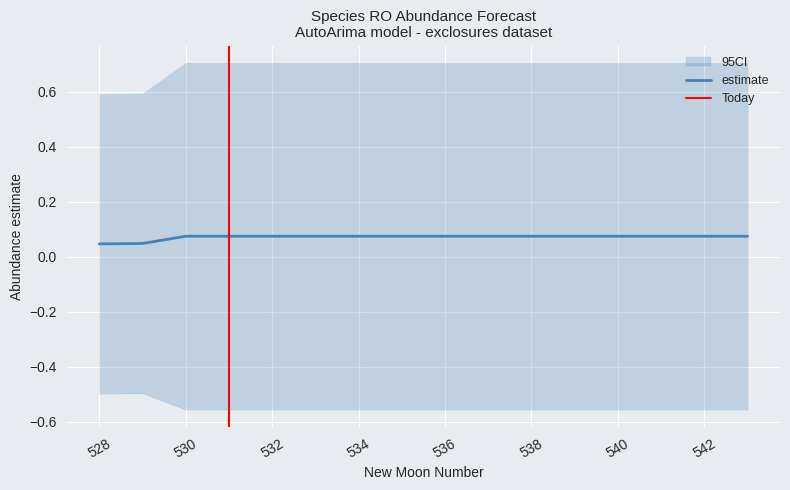

Reading right to left, what are all the values shown in this chart?

estimate: 543=0.1	542=0.1	541=0.1	540=0.1	539=0.1	538=0.1	537=0.1	536=0.1	535=0.1	534=0.1	533=0.1	532=0.1	531=0.1	530=0.1	529=0.0	528=0.0
lower_pi: 543=-0.6	542=-0.6	541=-0.6	540=-0.6	539=-0.6	538=-0.6	537=-0.6	536=-0.6	535=-0.6	534=-0.6	533=-0.6	532=-0.6	531=-0.6	530=-0.6	529=-0.5	528=-0.5
upper_pi: 543=0.7	542=0.7	541=0.7	540=0.7	539=0.7	538=0.7	537=0.7	536=0.7	535=0.7	534=0.7	533=0.7	532=0.7	531=0.7	530=0.7	529=0.6	528=0.6